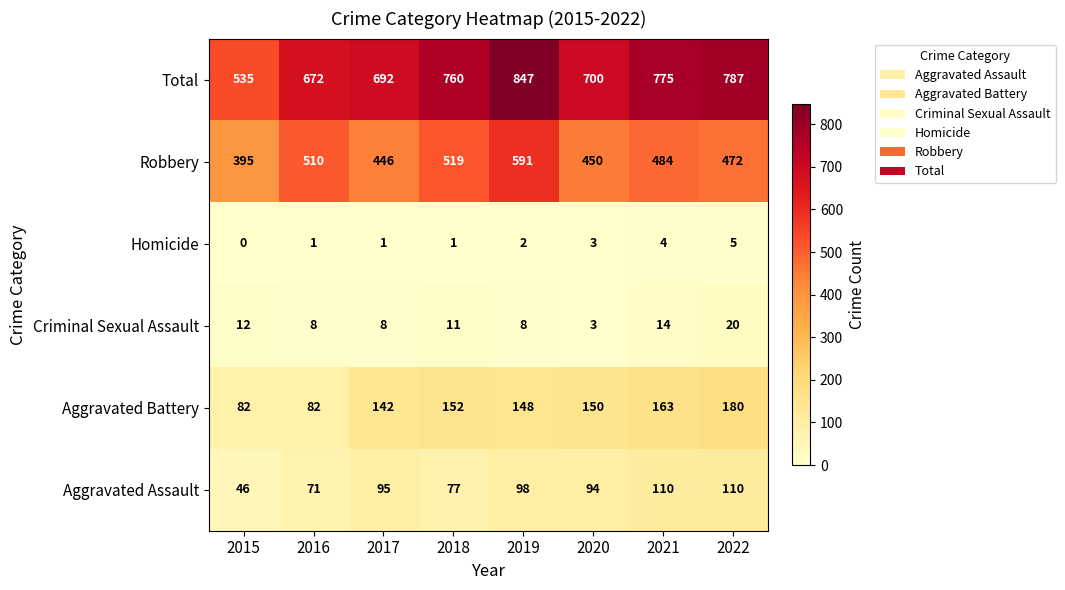

What is the spread (max minus min) of values at 2019?

845